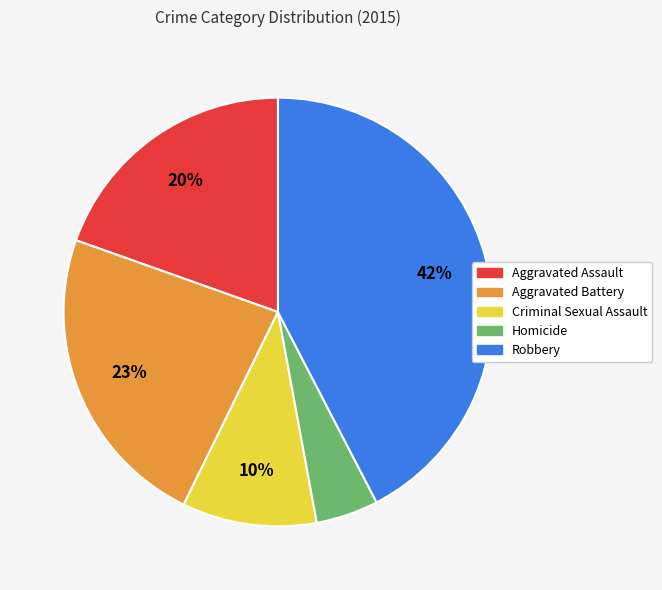

To the nearest percent, what percentage of the pie is Homicide?

5%